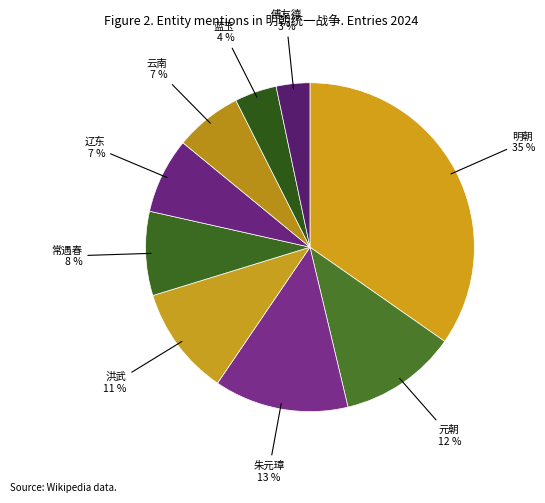

Is 明朝 the majority of the pie?

No